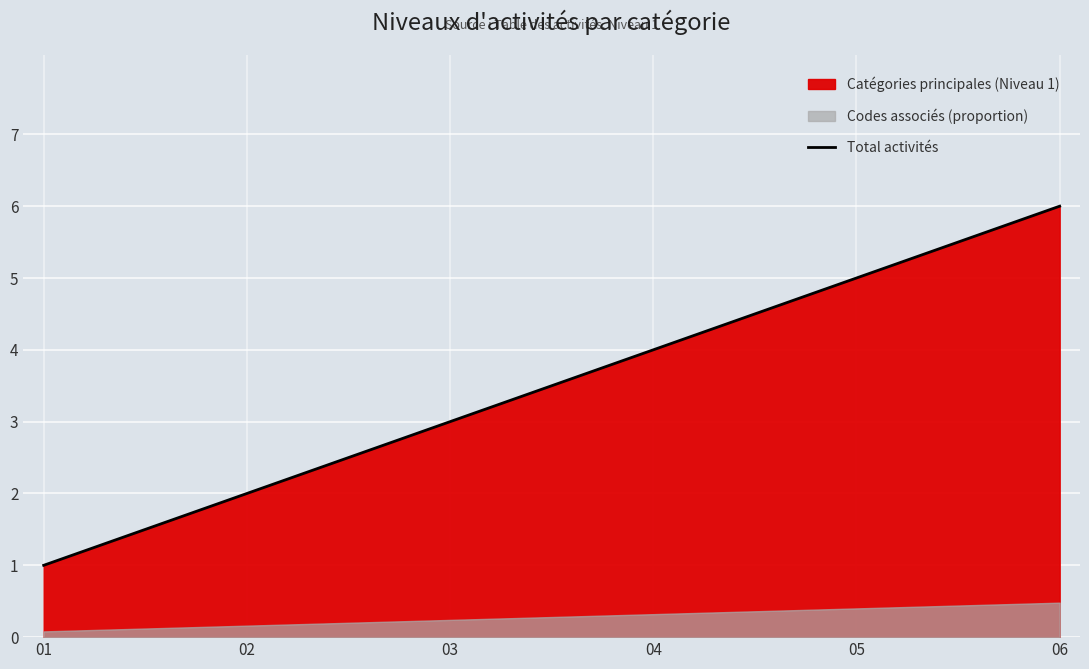

Approximately how many times larger is the value at 06 compared to 01?

6.0